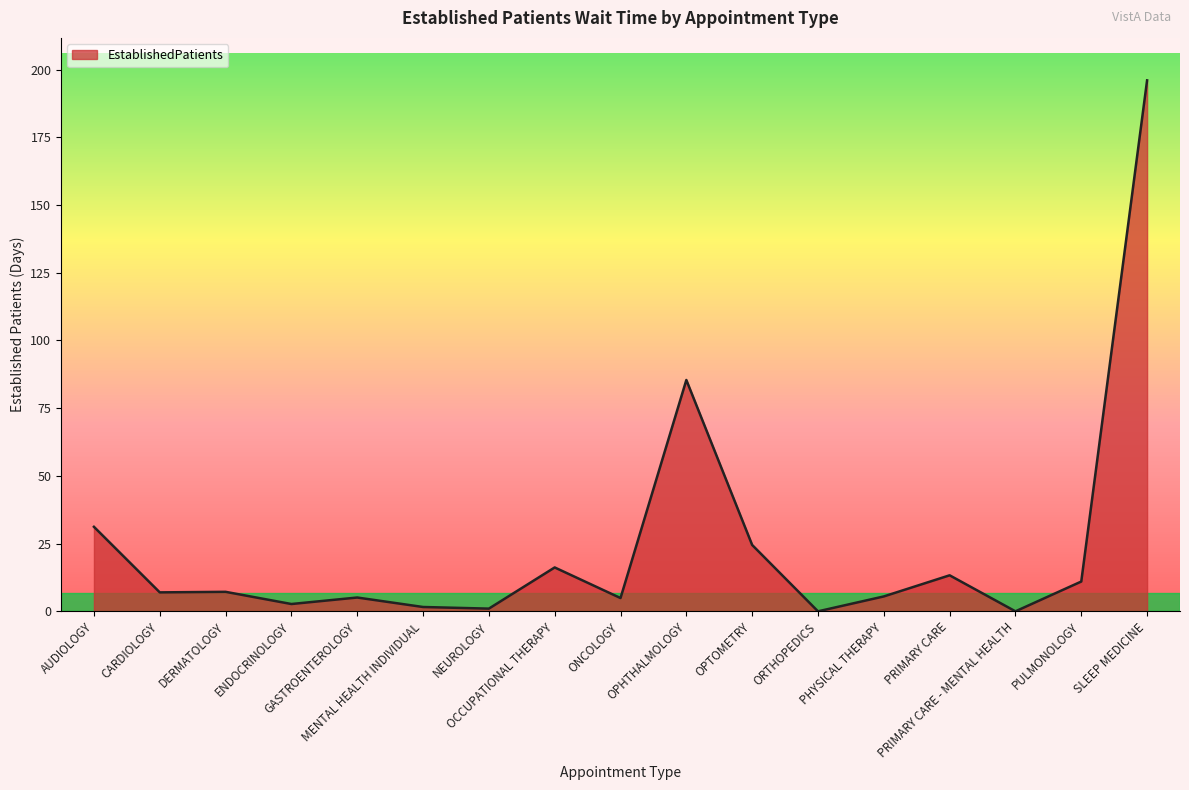

Where is the data nearest to the value 98?

OPHTHALMOLOGY